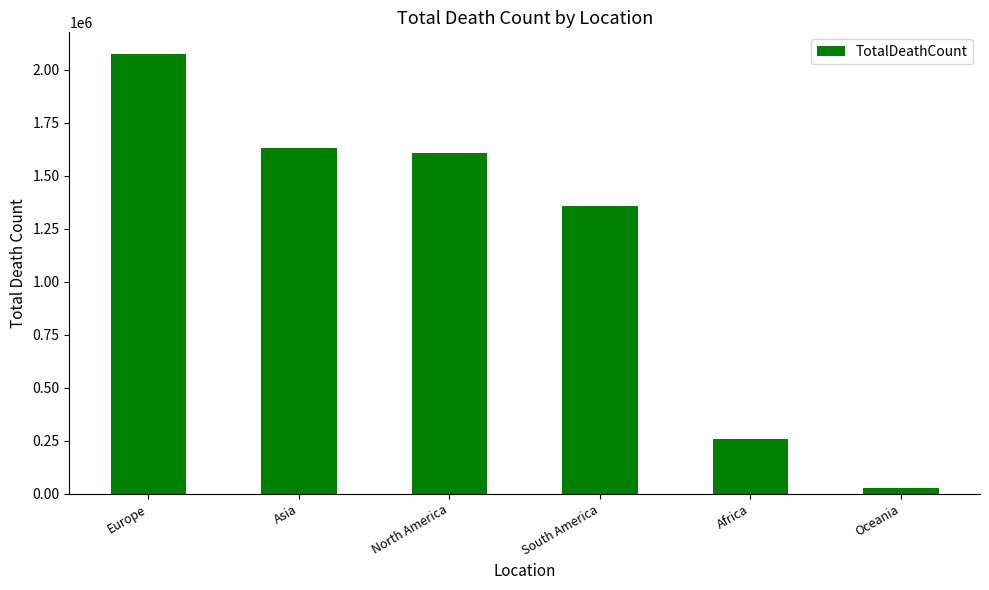

List the labels in order of value, largest first.

Europe, Asia, North America, South America, Africa, Oceania